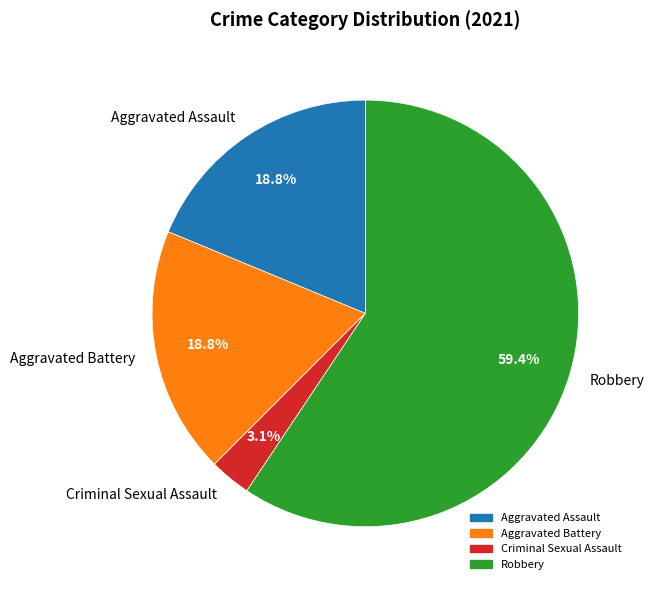

Which has a higher value, Criminal Sexual Assault or Aggravated Battery?

Aggravated Battery